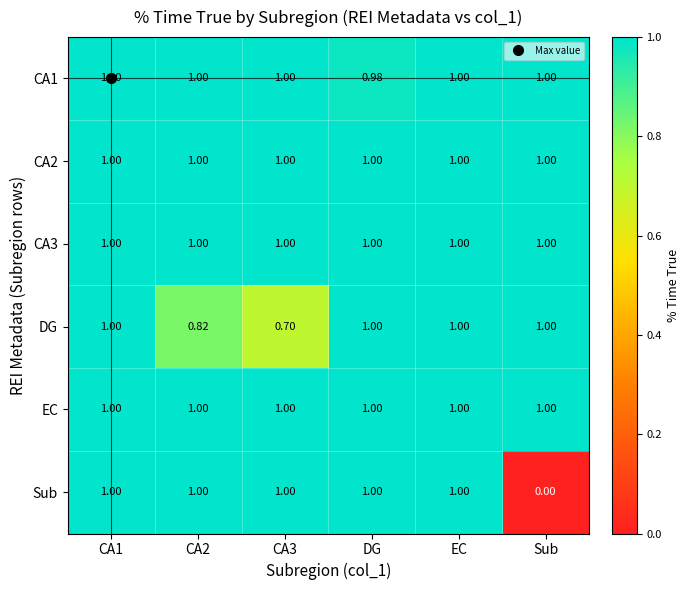

At which label does CA1 reach its minimum?

DG